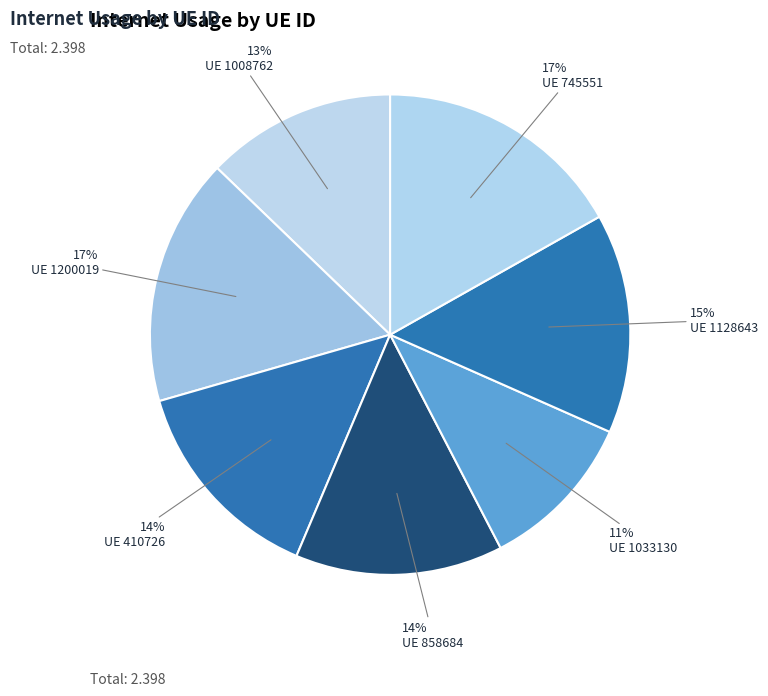

How many slices are in this pie chart?

7